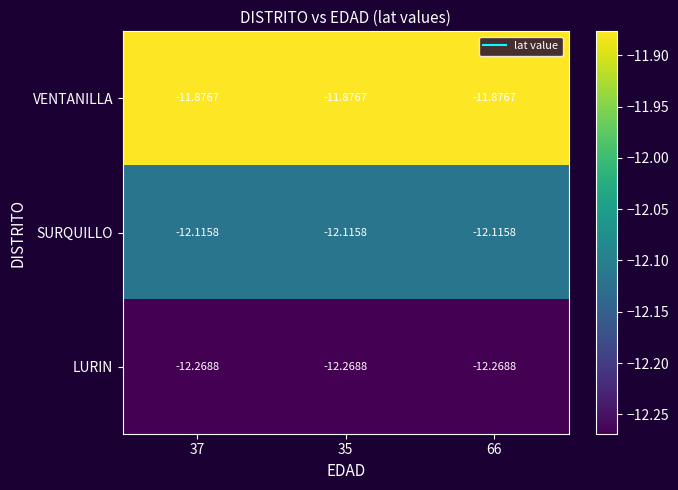

At 37, list the series in order from smallest to largest.

LURIN, SURQUILLO, VENTANILLA